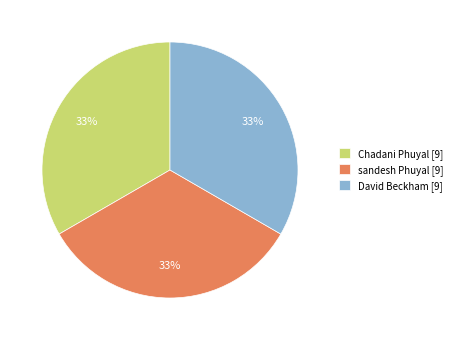

True or false: sandesh Phuyal accounts for 20% of the total.

False